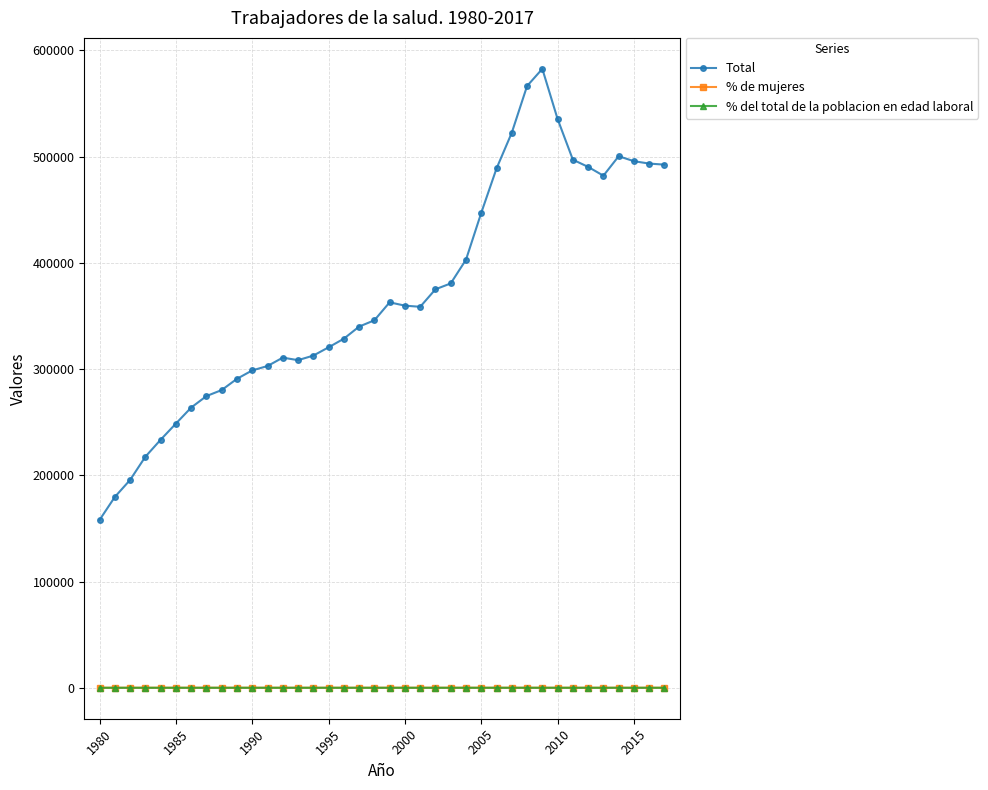

At how many categories does at least one series exceed 23854?

38